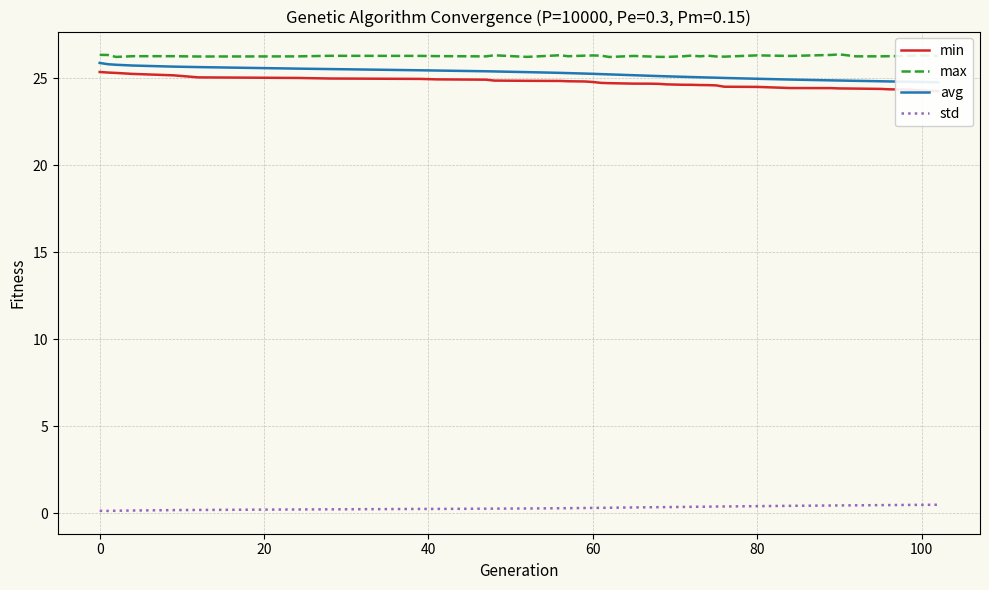

True or false: max has a value of 26.3 at 0.

True